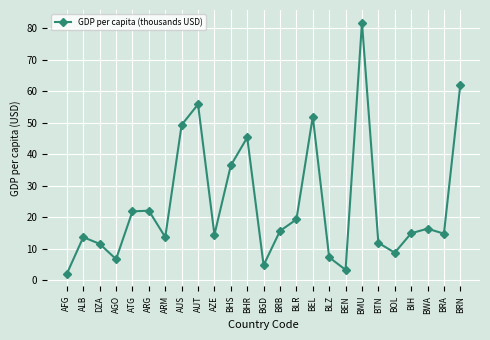

How many distinct data groups are displayed?

1